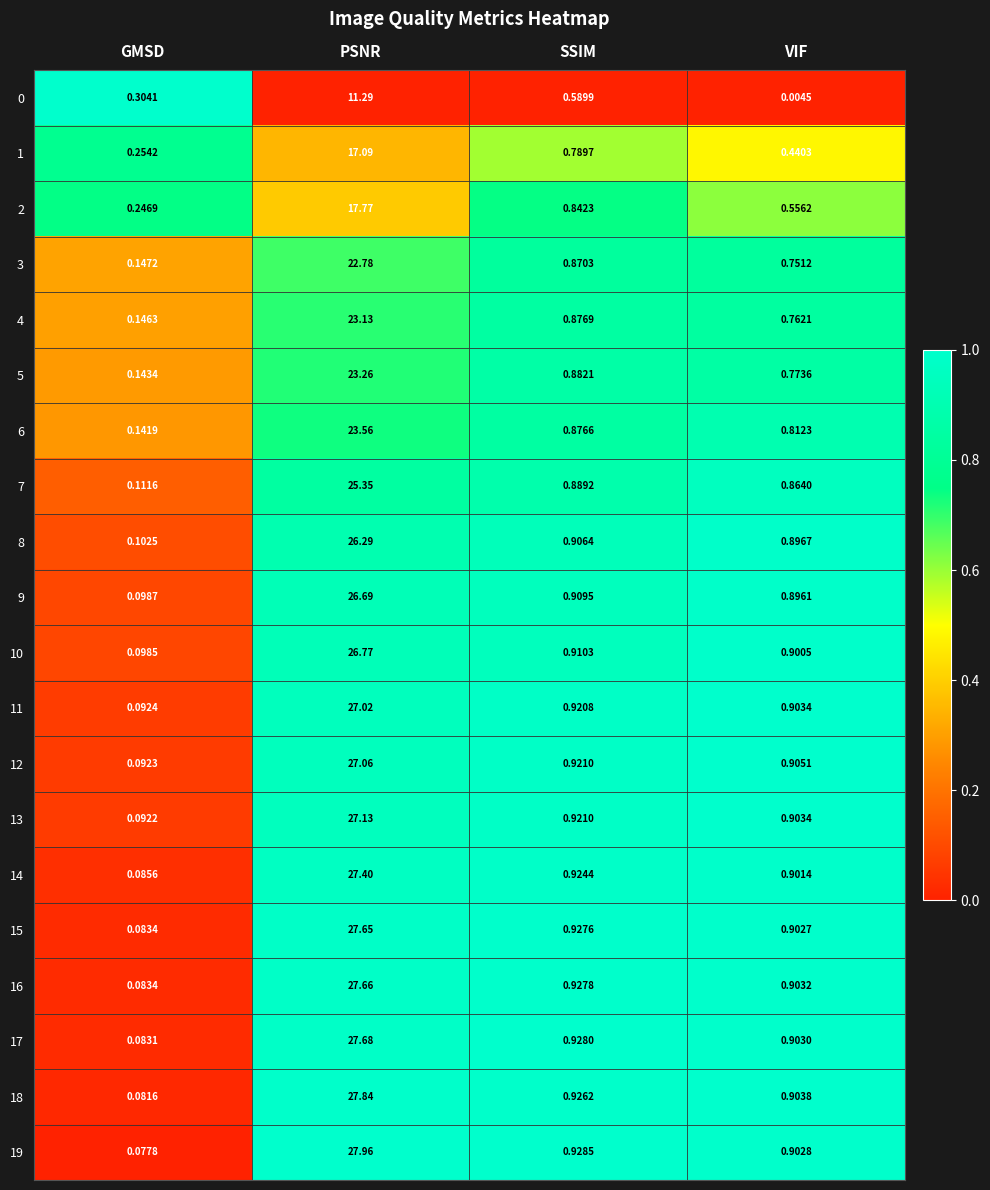

Between PSNR and SSIM, which series saw the biggest shift?

19